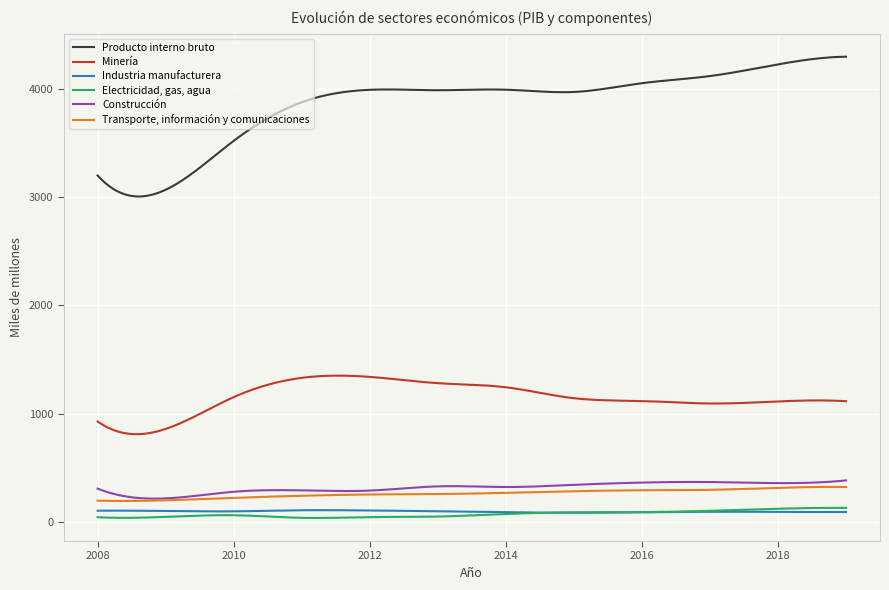

Which series has the widest spread of values?

Producto interno bruto